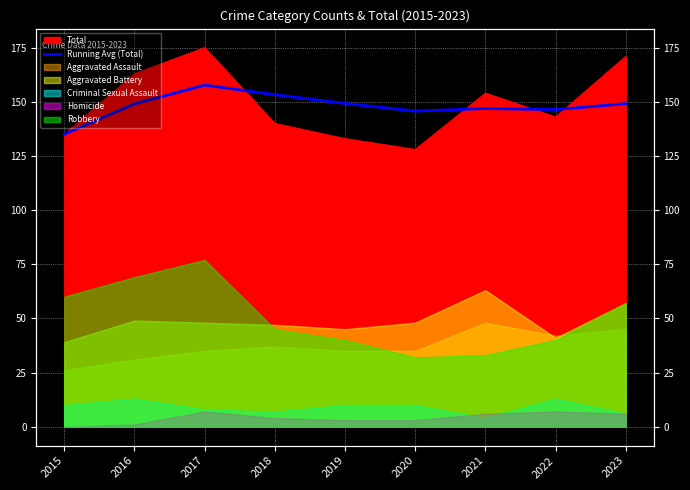

What is the value of the 5th point from the left?

149.2